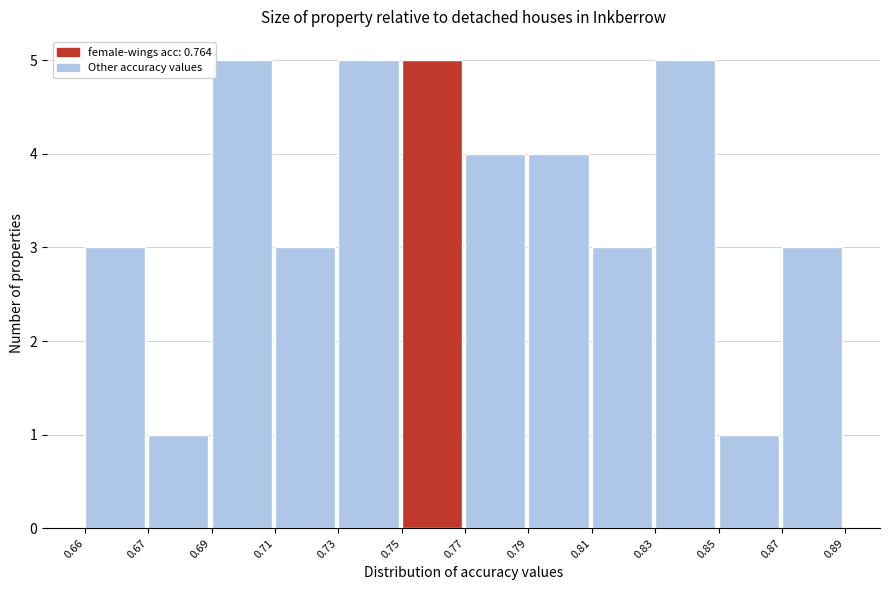

Reading left to right, extract all data points from this chart.

3	1	5	3	5	5	4	4	3	5	1	3